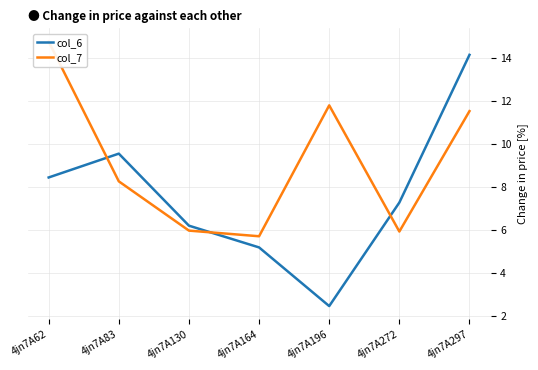

What is the value of the col_6 point at the 6th from the left?

7.3